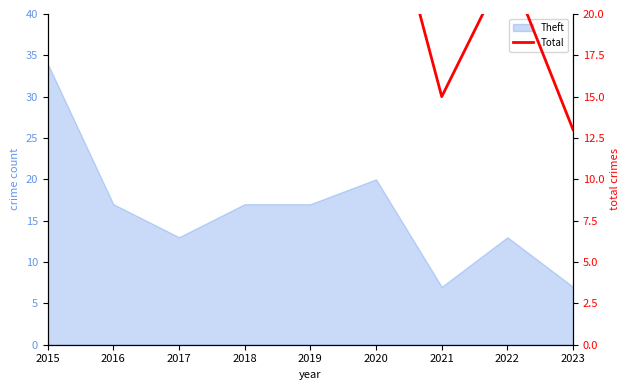

The chart shows a value of 50 at 2019. True or false?

False